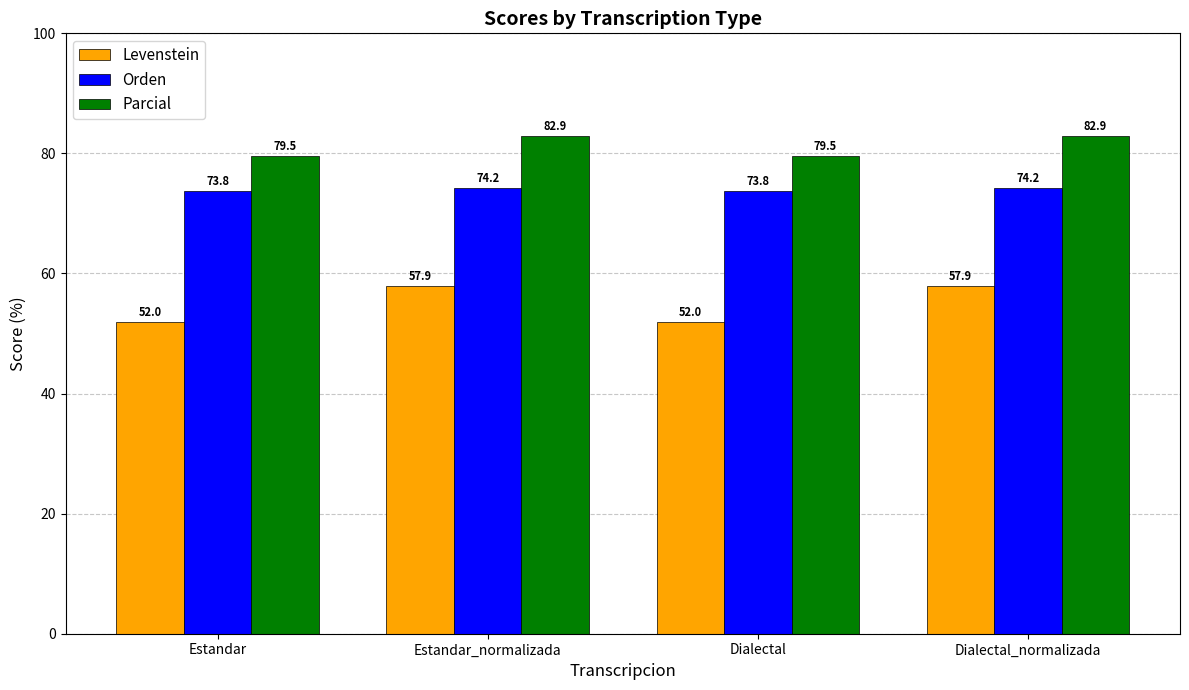

Reading left to right, list all the values displayed in this chart.

Levenstein: 52.0	57.9	52.0	57.9
Orden: 73.8	74.2	73.8	74.2
Parcial: 79.5	82.9	79.5	82.9